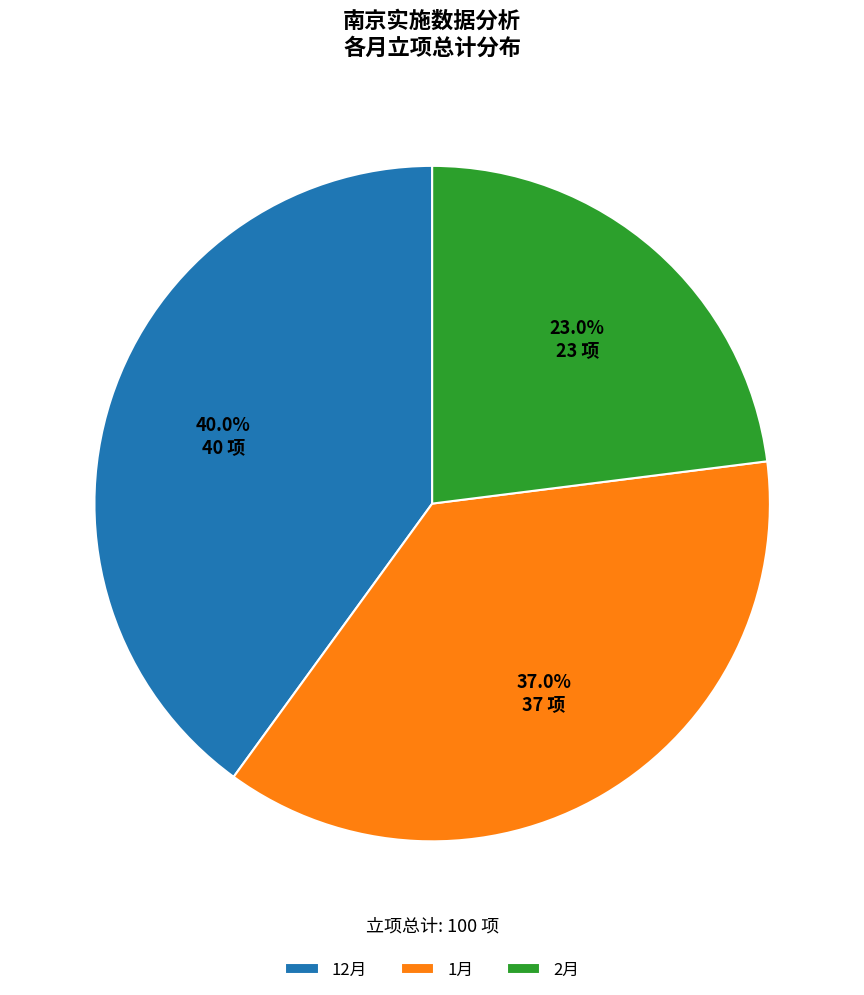

Which slice is the smallest?

2月